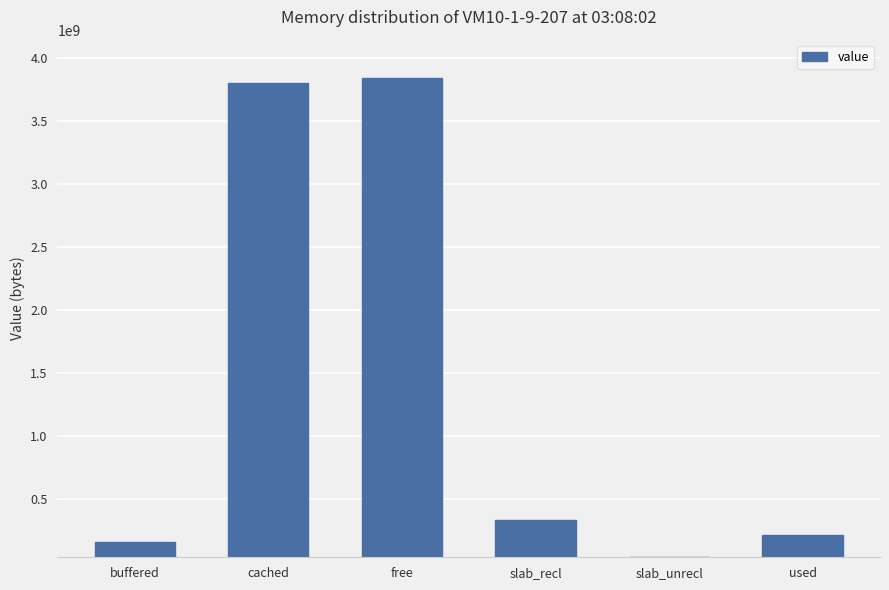

Which category has the highest value across all series?

free